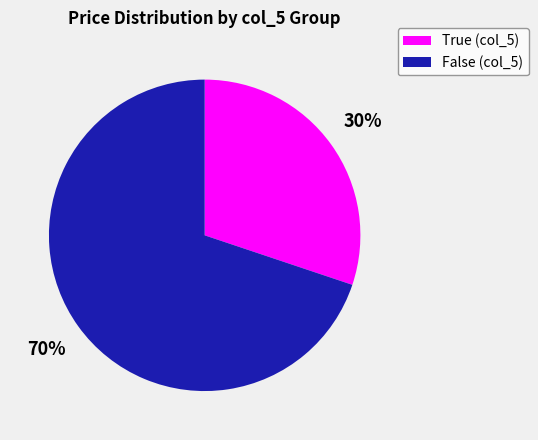

The True (col_5) slice represents 44% of the pie. True or false?

False